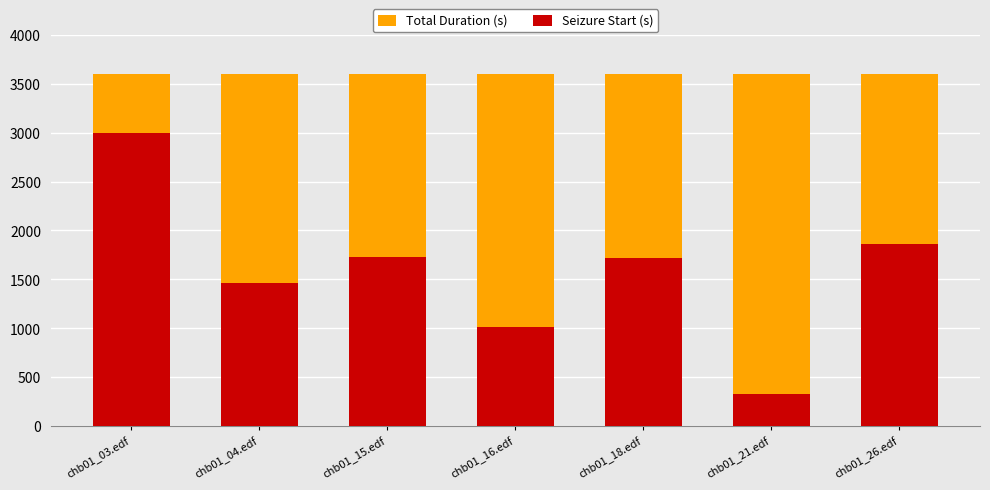

Is the value of Total Duration (s) at chb01_15.edf greater than the value of Seizure Start (s) at chb01_15.edf?

Yes